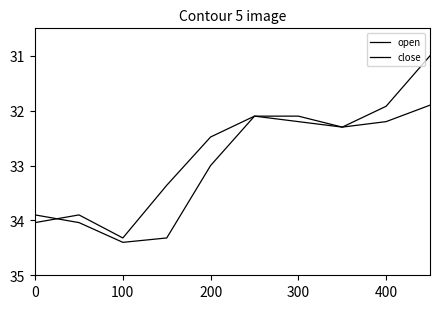

Does the chart display data point markers on the line(s)?

No